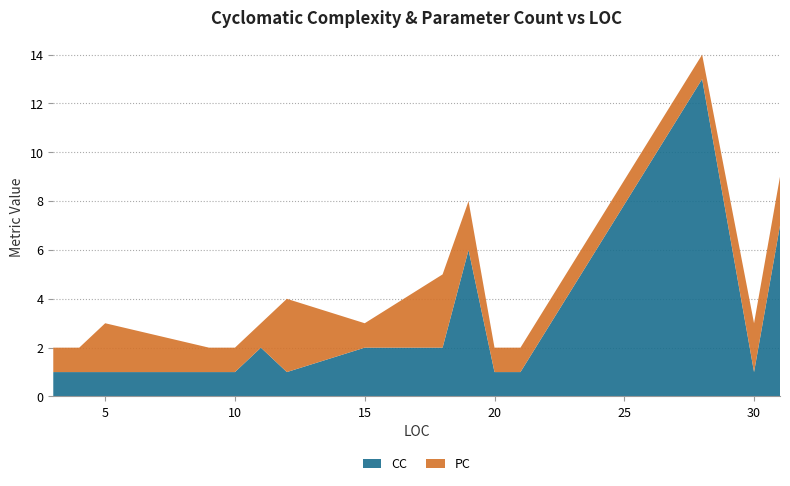

Reading left to right, list all the values displayed in this chart.

CC: 1	1	1	1	1	2	1	2	2	6	1	1	13	1	7
PC: 1	1	2	1	1	1	3	1	3	2	1	1	1	2	2